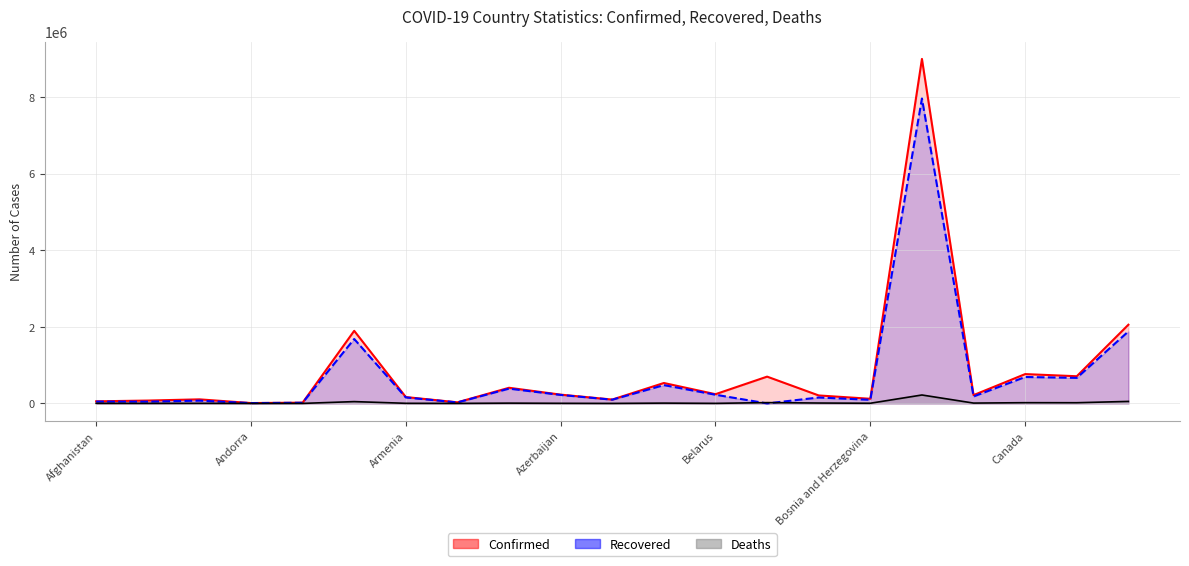

Which series has the largest range (max minus min)?

Confirmed